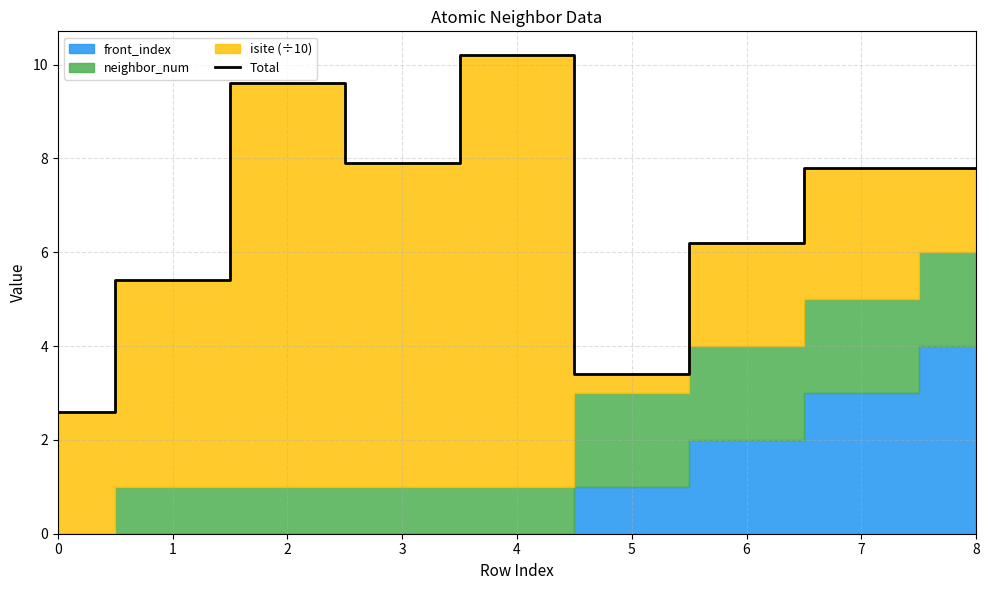

How many values exceed 7?

5